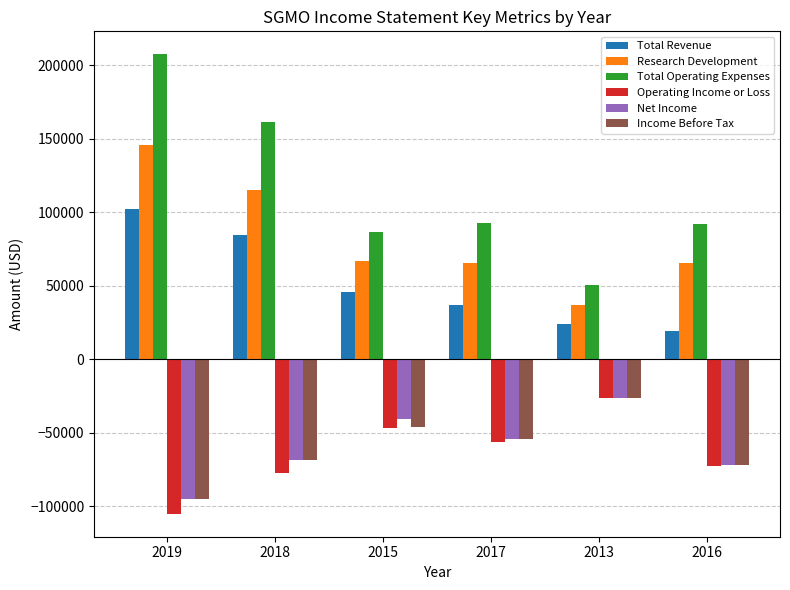

What position from the left is 2013?

5